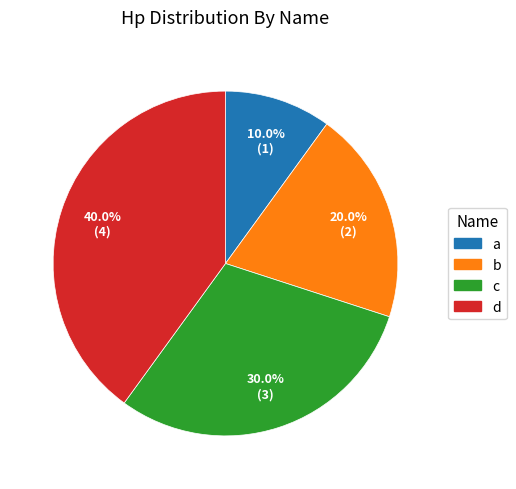

To the nearest percent, what is the difference between the b and c slice percentages?

10%